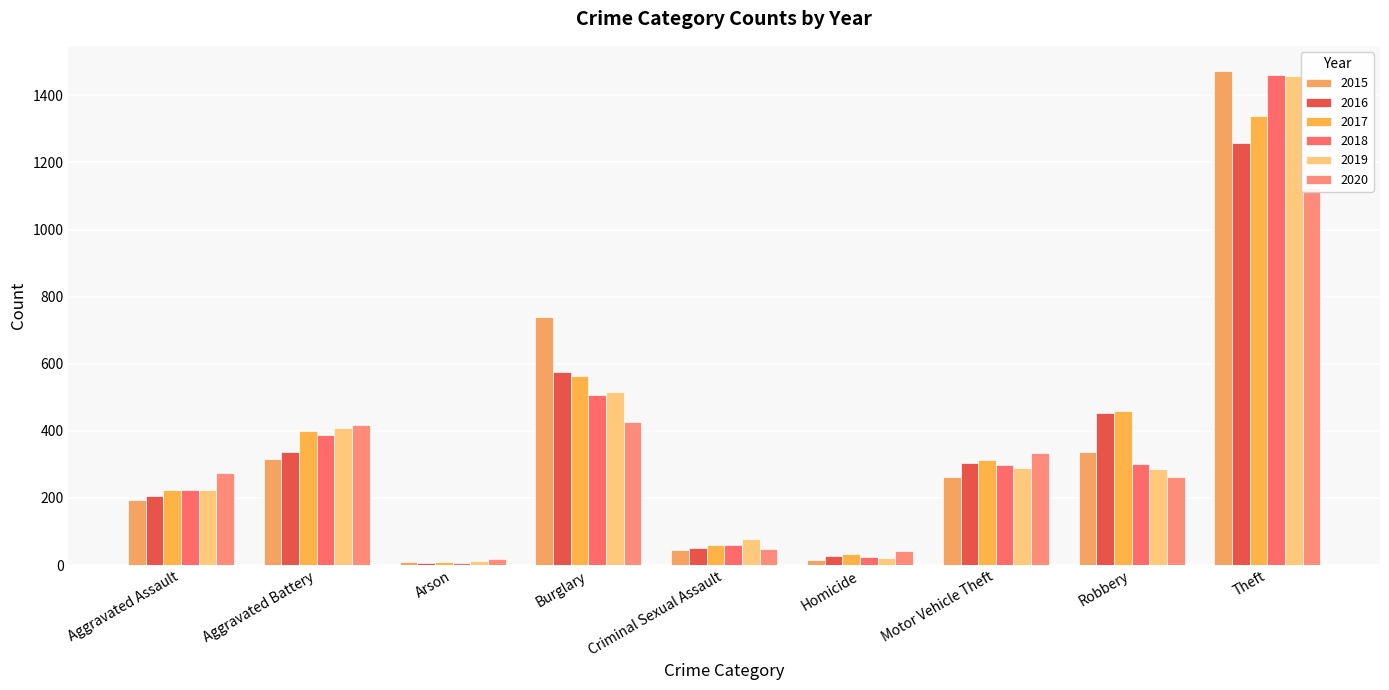

What is the approximate value of 2019 at Aggravated Battery?

407